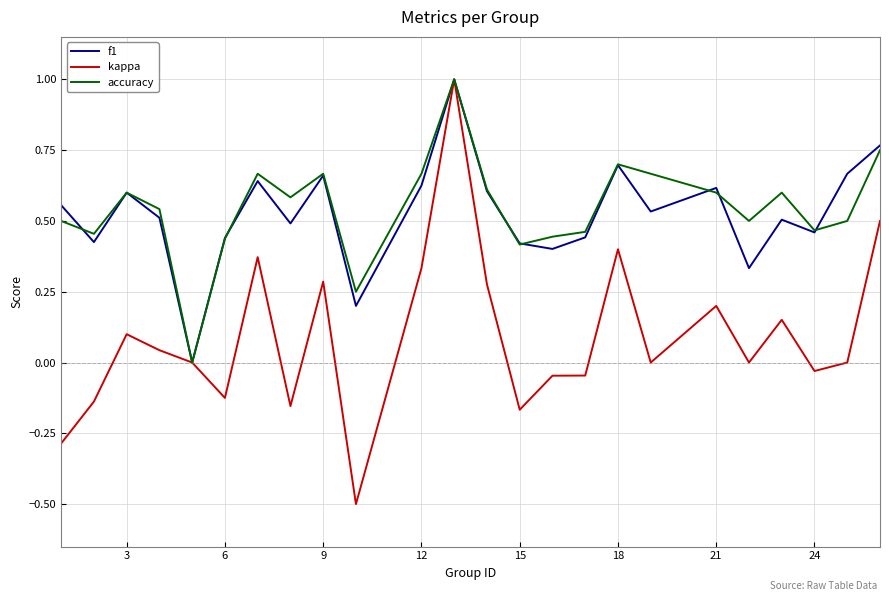

Which series has the widest spread of values?

kappa